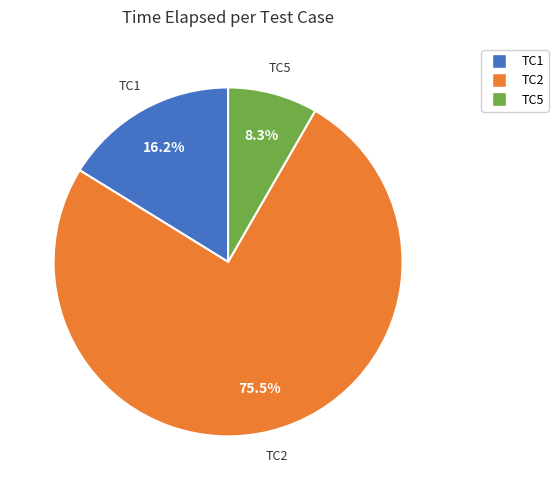

Which has a higher value, TC5 or TC2?

TC2